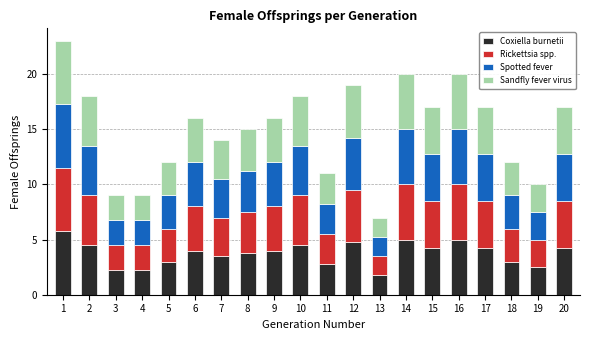

What is the value of the Coxiella burnetii bar at the 13th from the left?

1.8